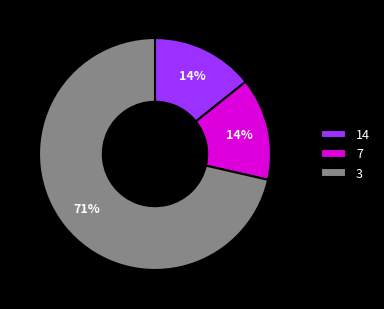

Count the number of slices in the pie.

3